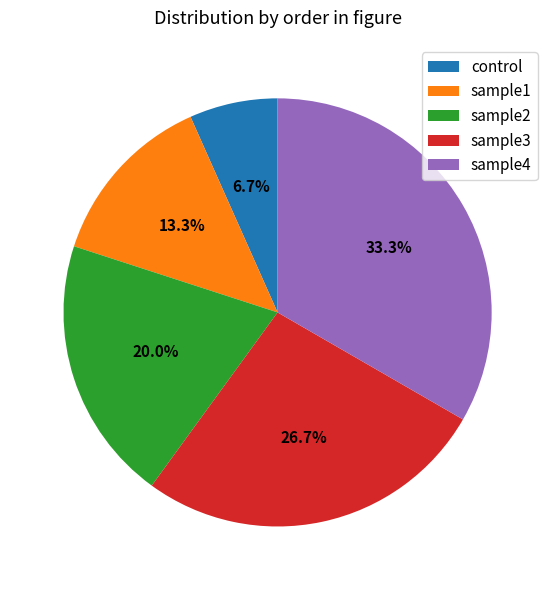

Which category has the smallest portion of the pie?

control